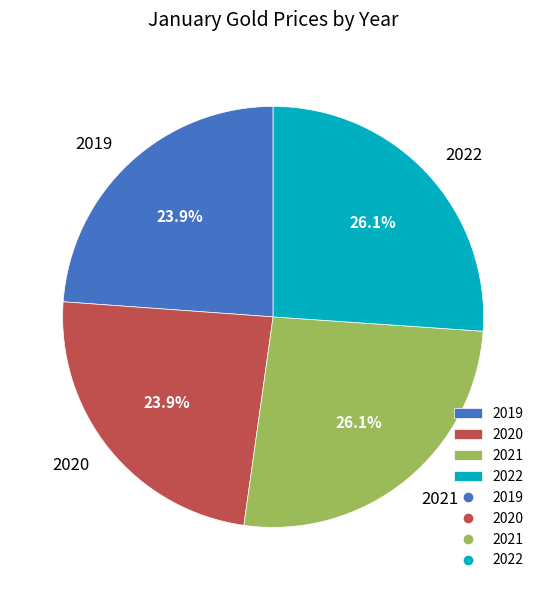

To the nearest percent, what is the difference between the largest and smallest slice percentages?

2%